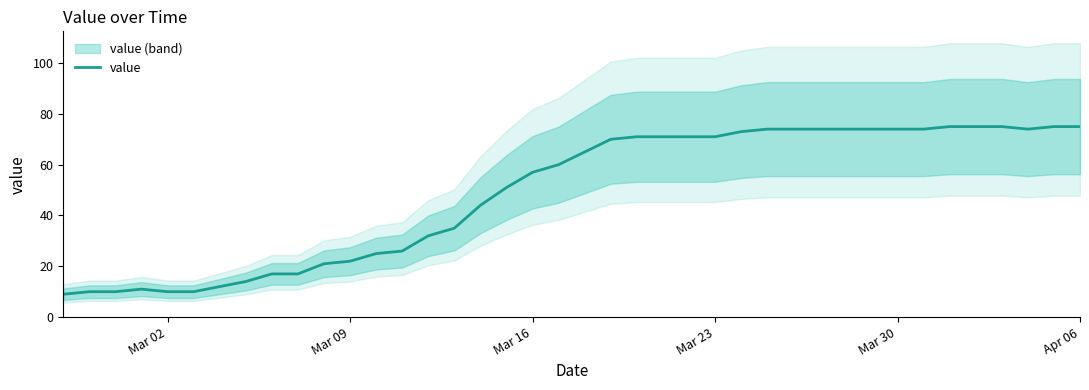

Is it true that value equals 74 at Mar 30?

True